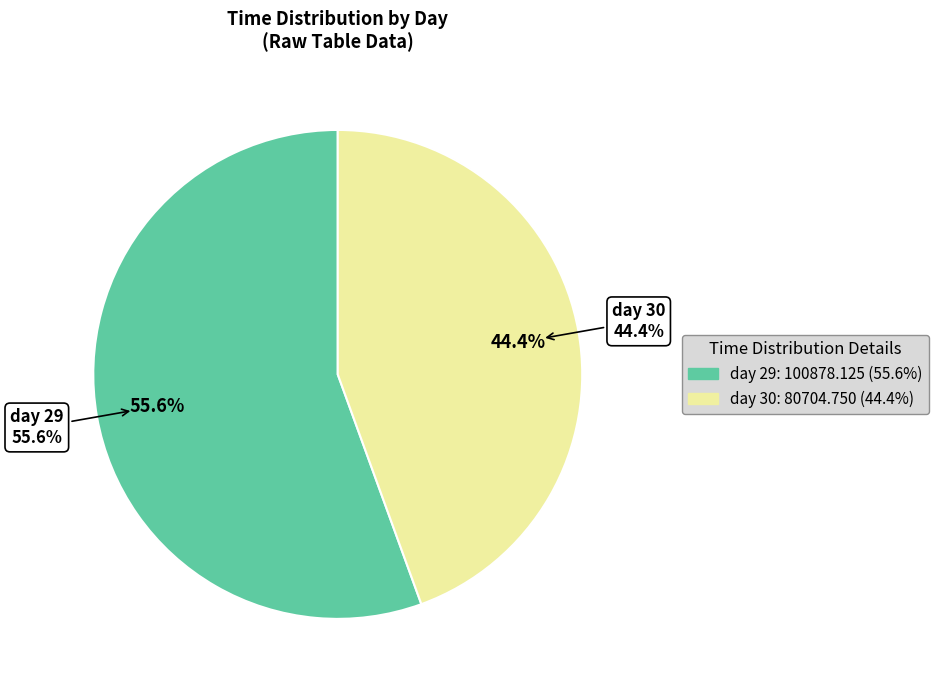

Do 29 and 29 together represent more than half of the pie?

No